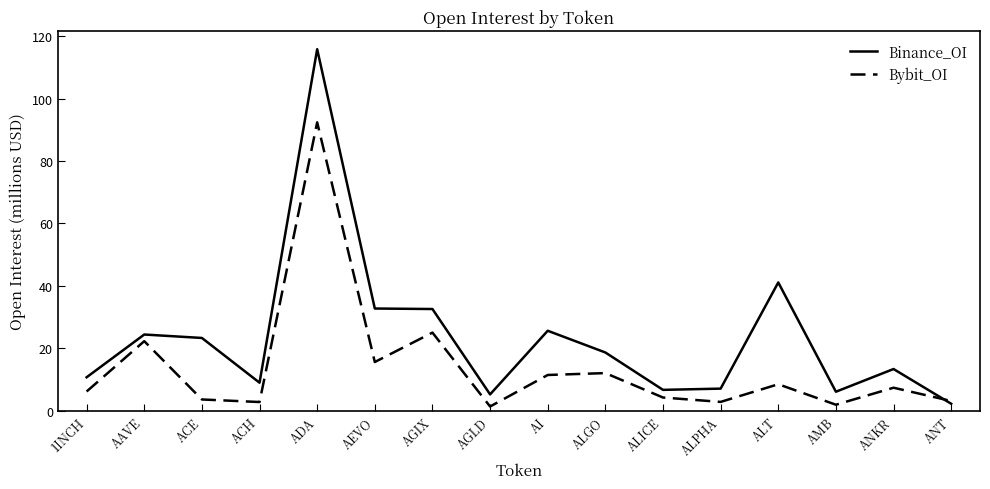

What is the difference between the maximum and second lowest values in the Bybit_OI series?

90.4